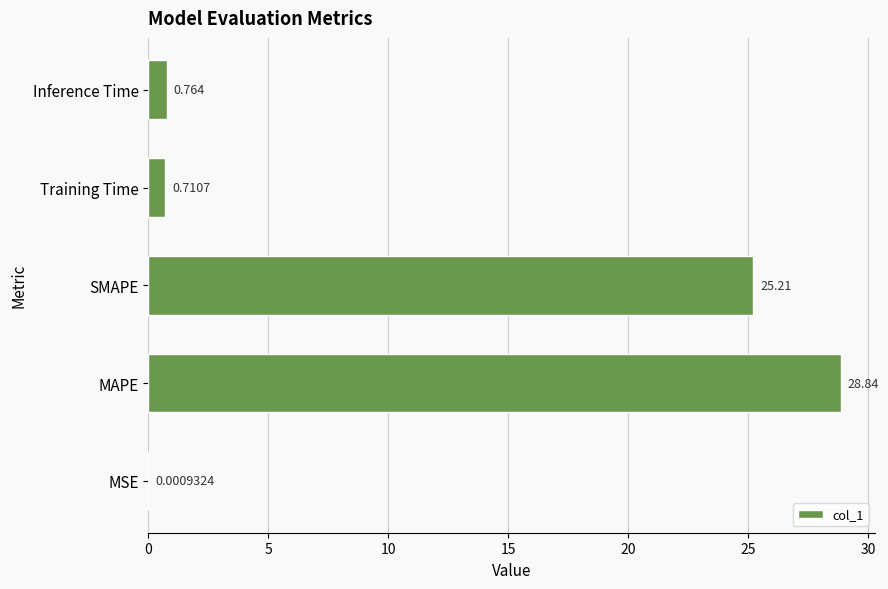

Are the bars horizontal?

Yes